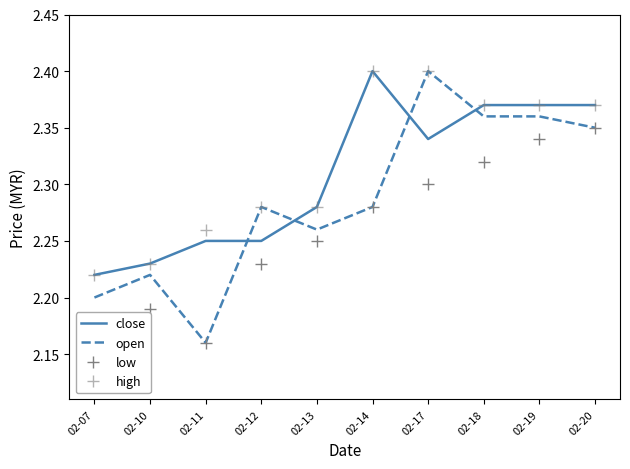

The open series shows 2.2 at 02-10. True or false?

True